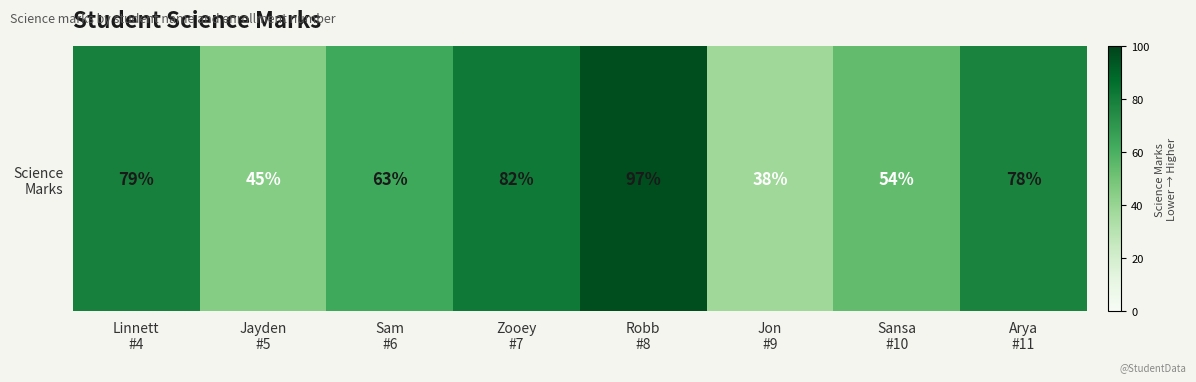

Reading left to right, what are all the values shown in this chart?

79	45	63	82	97	38	54	78